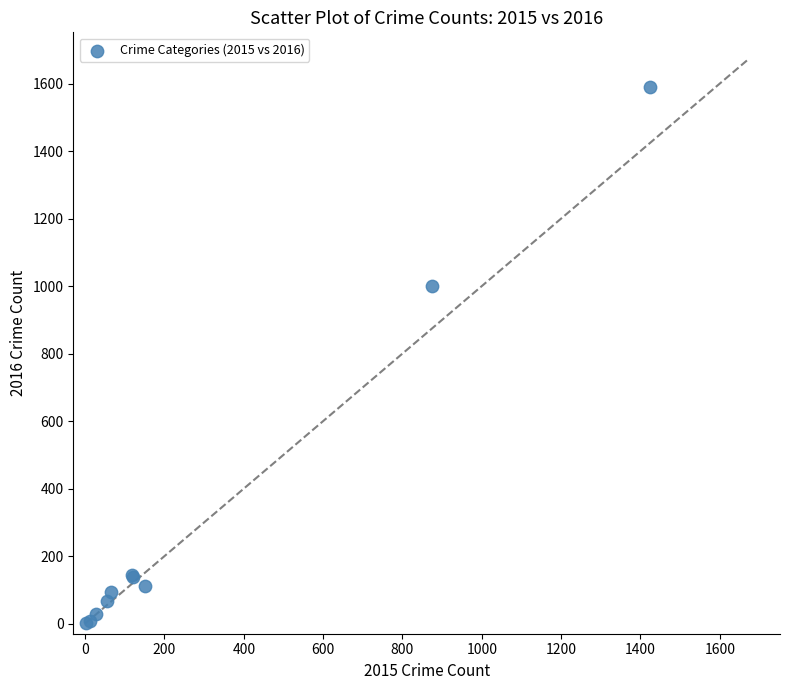

What Y value in the scatter plot is closest to 795?

999